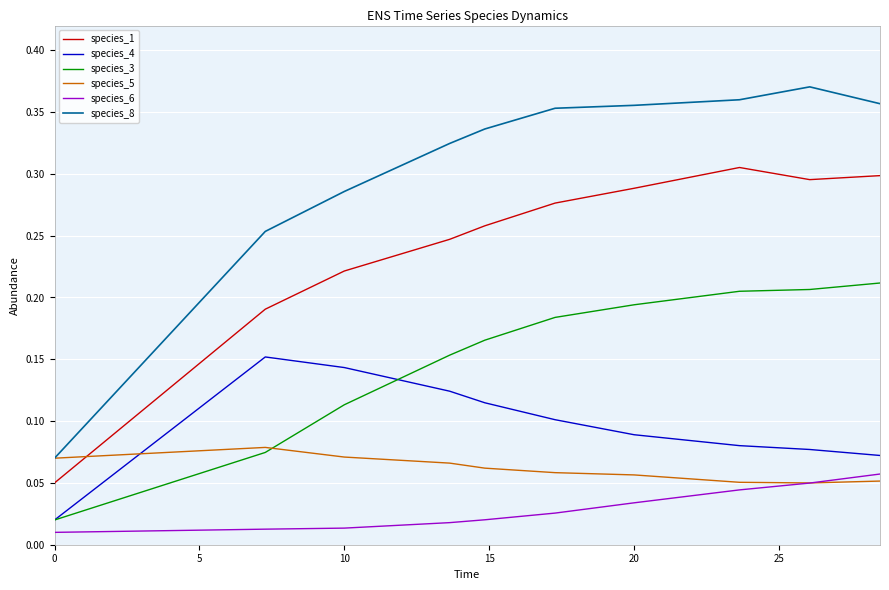

Which series has the largest range (max minus min)?

species_8